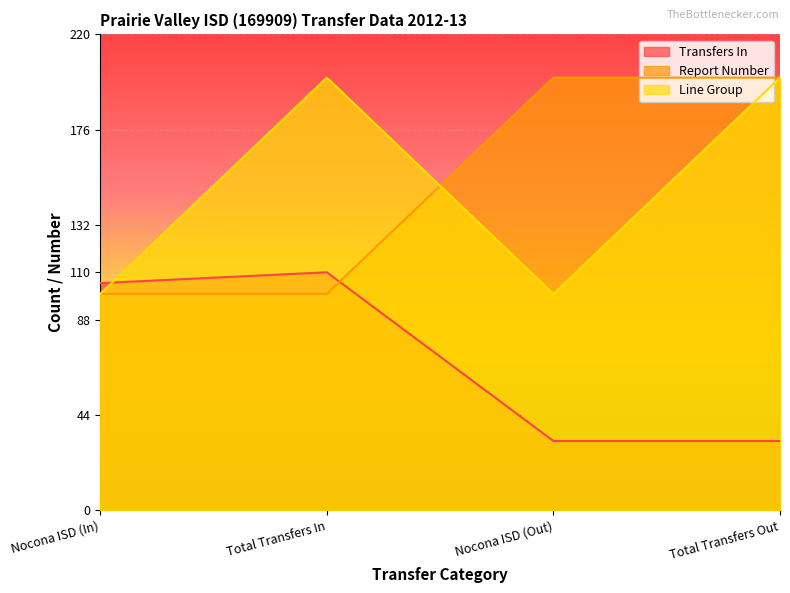

What position from the left is Nocona ISD (In)?

1